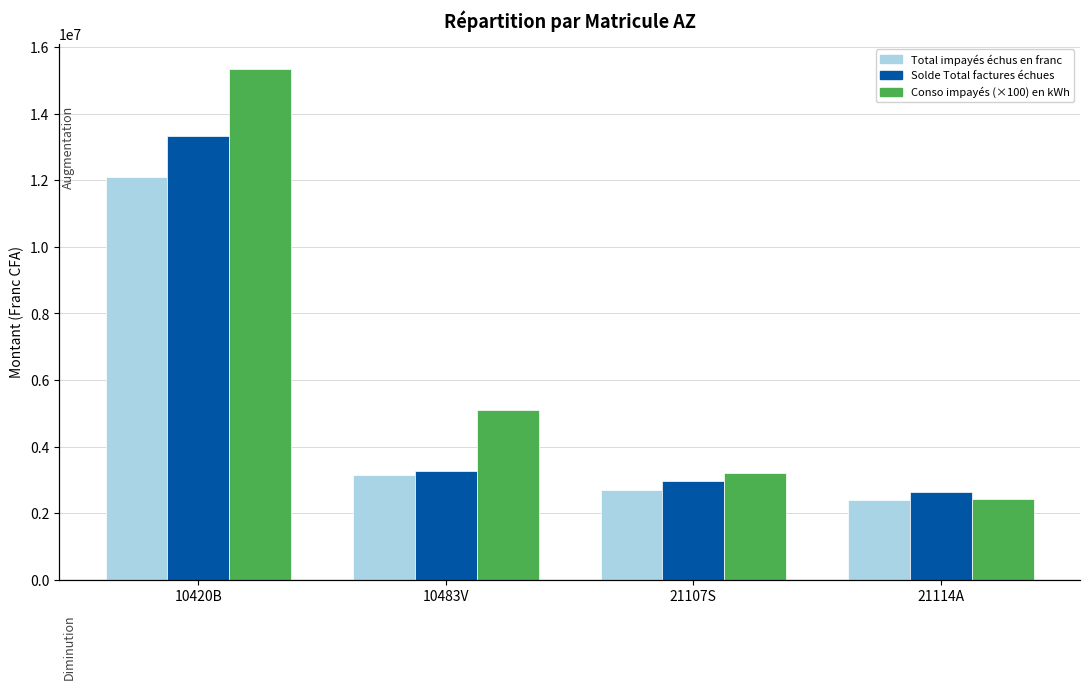

What is the difference between the Conso impayés échu en k W values at 10420B and 10483V?

10249500